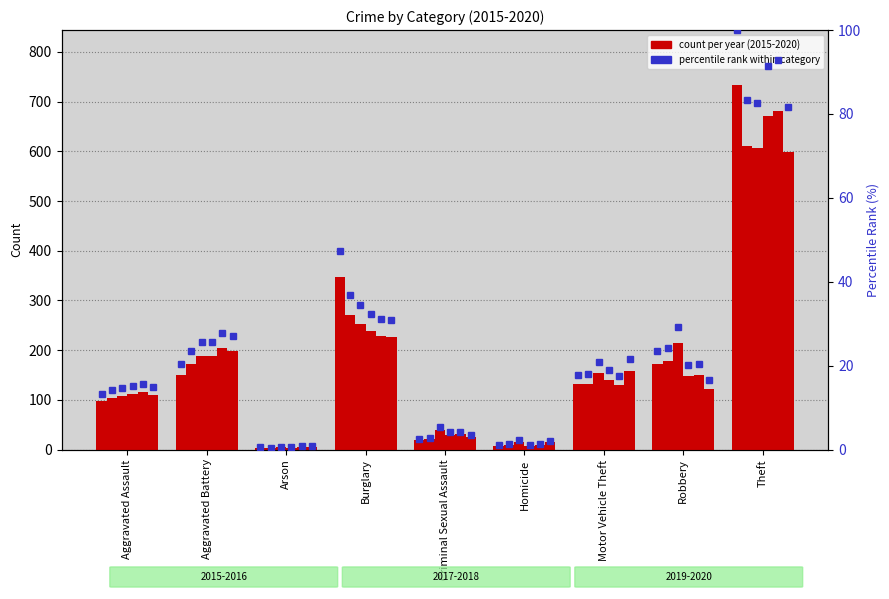

What is the label of the 8th bar from the left?

Robbery